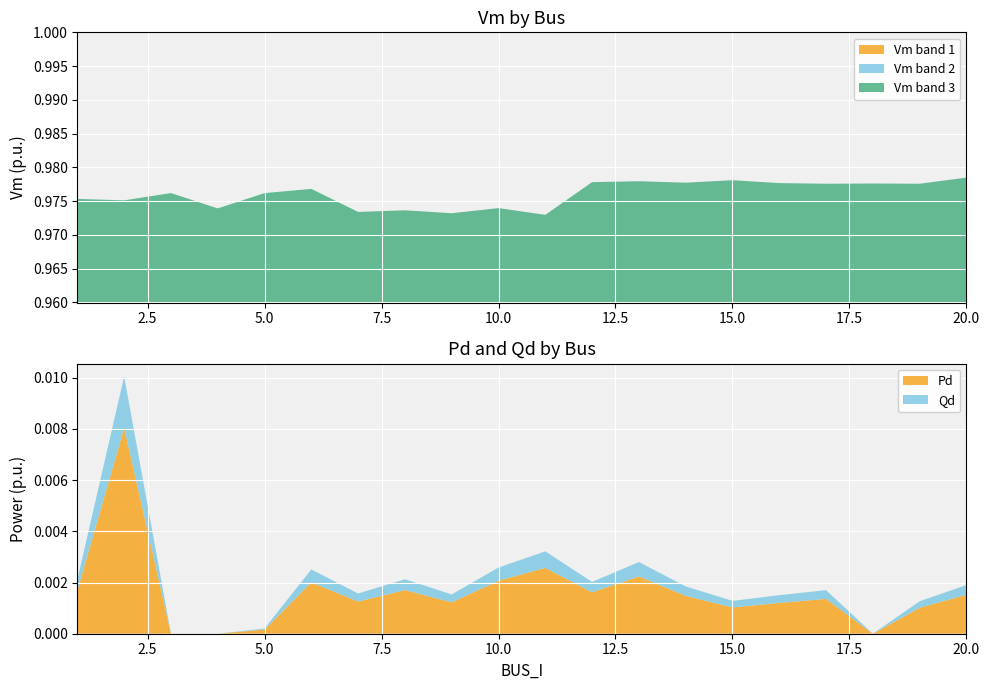

Reading right to left, what are all the values shown in this chart?

Vm: 20=1.0	19=1.0	18=1.0	17=1.0	16=1.0	15=1.0	14=1.0	13=1.0	12=1.0	11=1.0	10=1.0	9=1.0	8=1.0	7=1.0	6=1.0	5=1.0	4=1.0	3=1.0	2=1.0	1=1.0
Pd: 20=0.0	19=0.0	18=0.0	17=0.0	16=0.0	15=0.0	14=0.0	13=0.0	12=0.0	11=0.0	10=0.0	9=0.0	8=0.0	7=0.0	6=0.0	5=0.0	4=0.0	3=0.0	2=0.0	1=0.0
Qd: 20=0.0	19=0.0	18=0.0	17=0.0	16=0.0	15=0.0	14=0.0	13=0.0	12=0.0	11=0.0	10=0.0	9=0.0	8=0.0	7=0.0	6=0.0	5=0.0	4=0.0	3=0.0	2=0.0	1=0.0